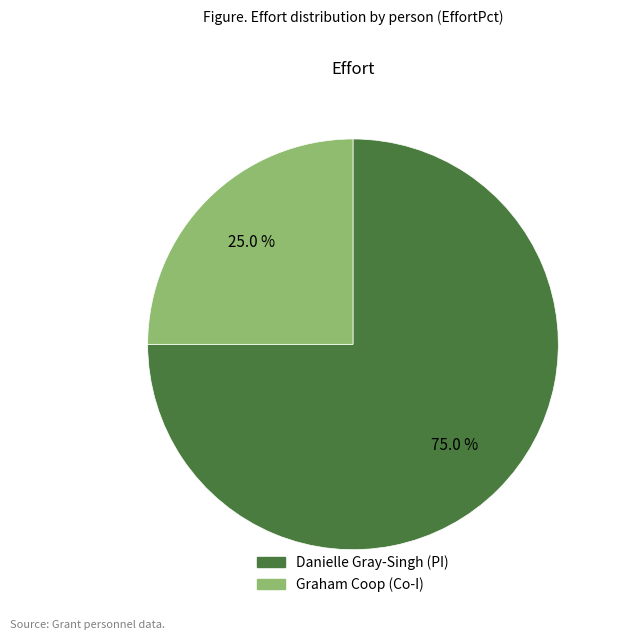

What is the total percentage of Danielle Gray-Singh (PI) and Graham Coop (Co-I)?

100.0%